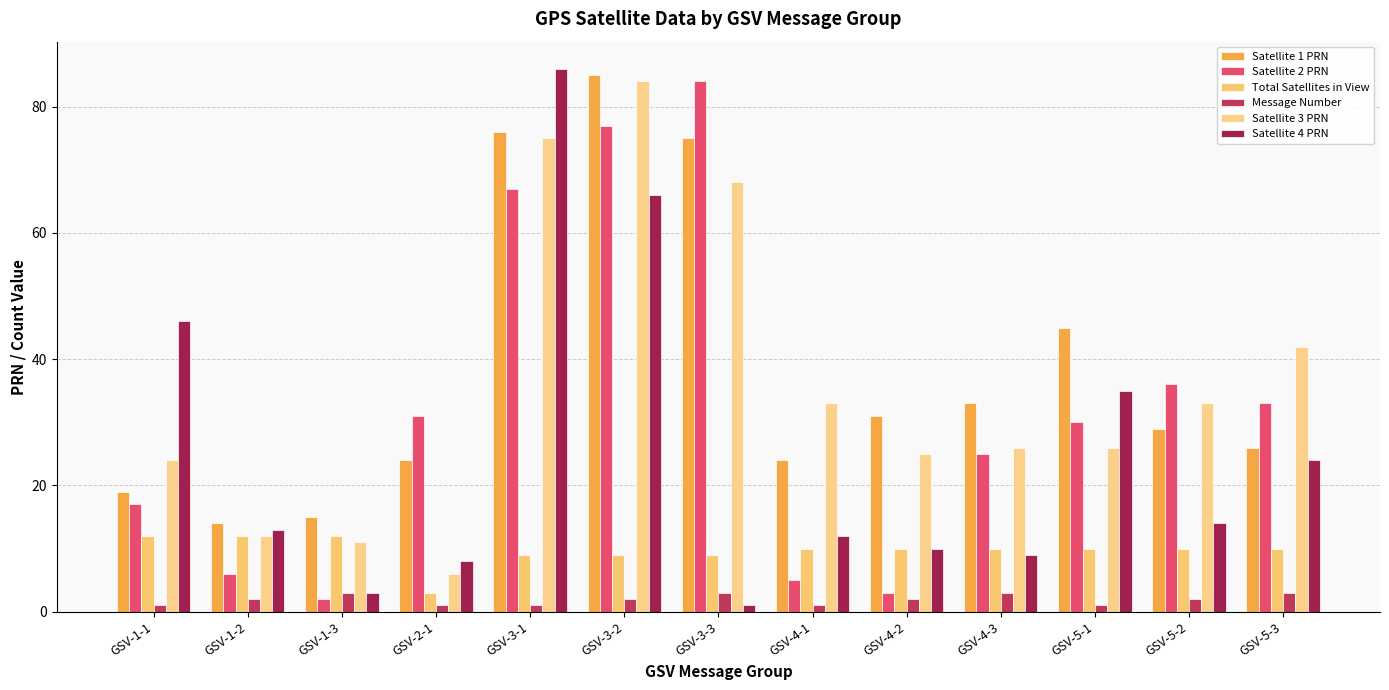

How many distinct data groups are displayed?

6